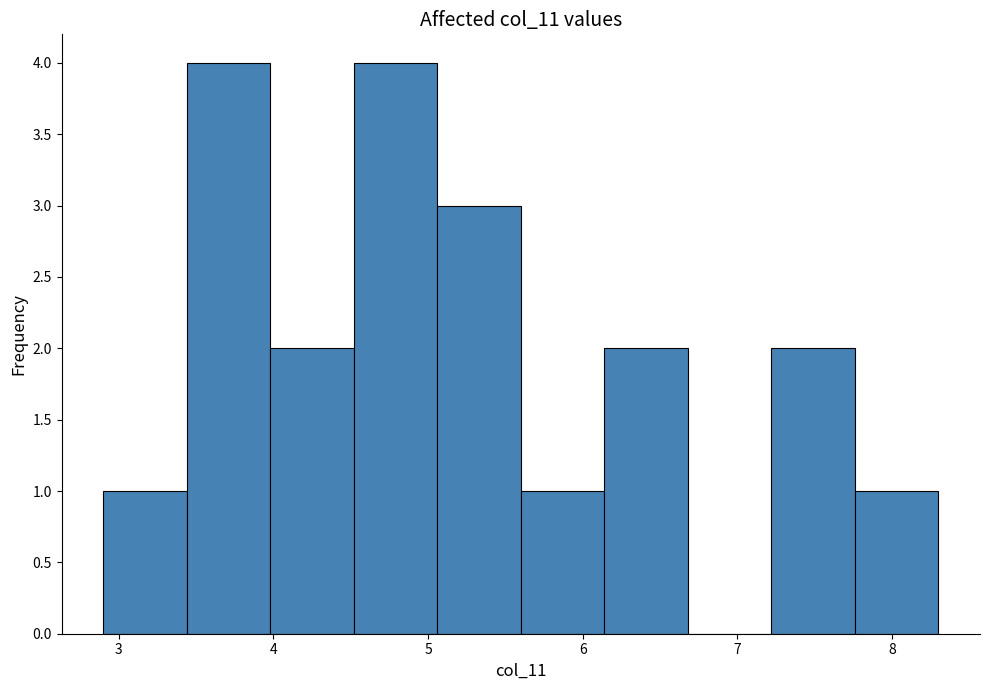

Reading left to right, transcribe this chart: for each bar, give the range it covers on the x-axis and its height. Neither the bar edges nor the heights are printed on the chart, so give them approximately, as read against the axes.

2.90 to 3.44: 1
3.44 to 3.98: 4
3.98 to 4.52: 2
4.52 to 5.06: 4
5.06 to 5.60: 3
5.60 to 6.14: 1
6.14 to 6.68: 2
6.68 to 7.22: 0
7.22 to 7.76: 2
7.76 to 8.30: 1